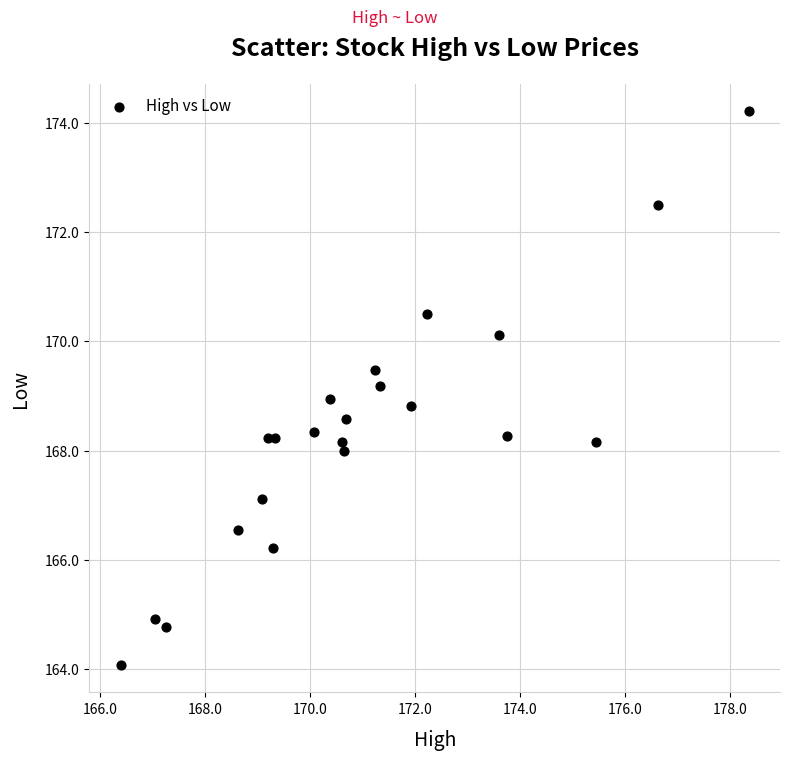

What is the range of Y values (max minus min)?

10.1